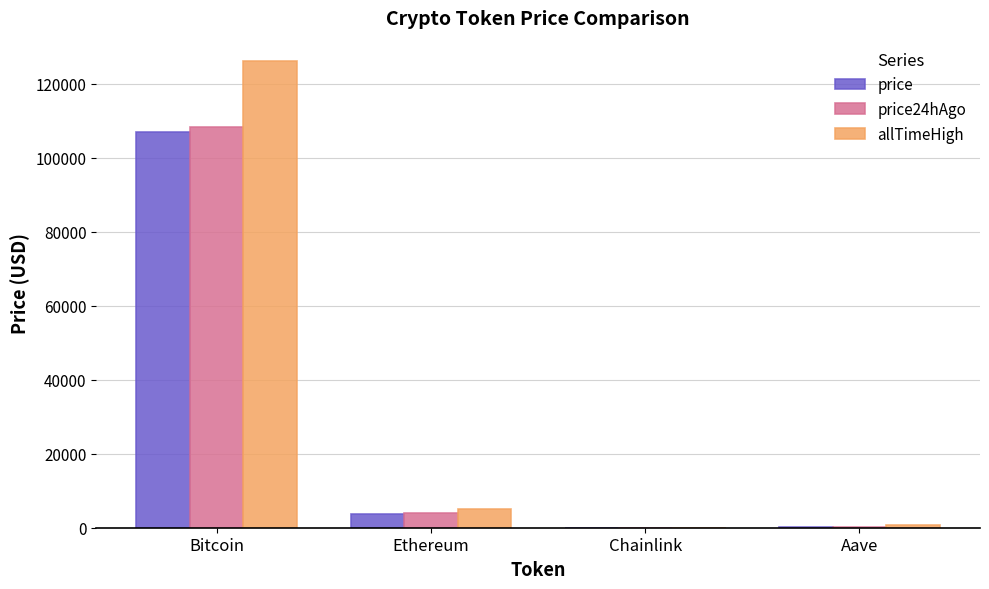

Is it true that price equals 206.4 at Aave?

True